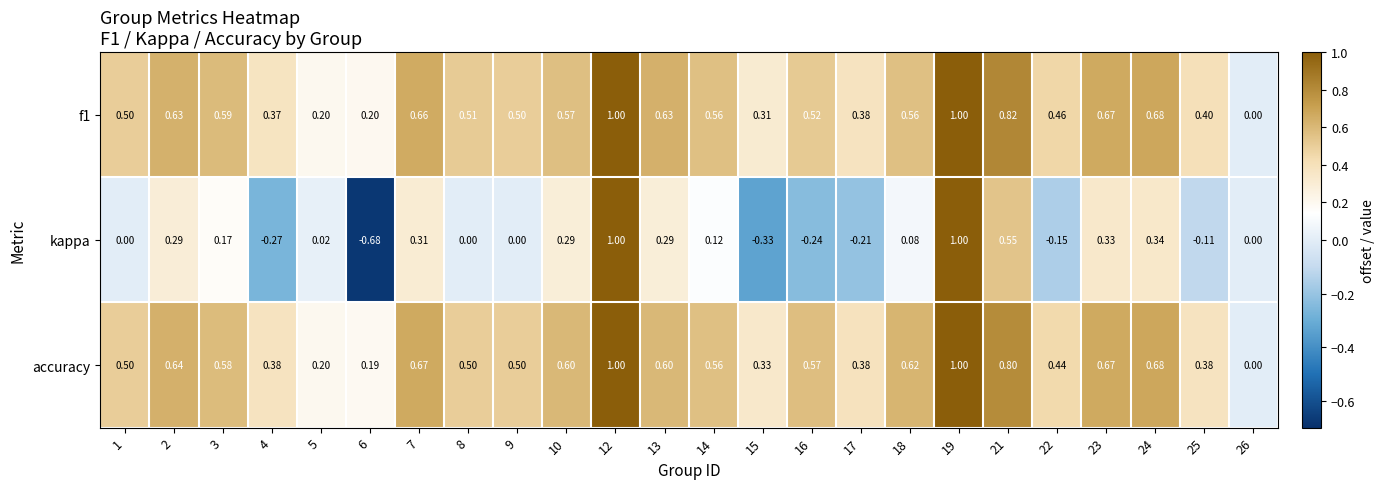

How many data points does each series have?

24